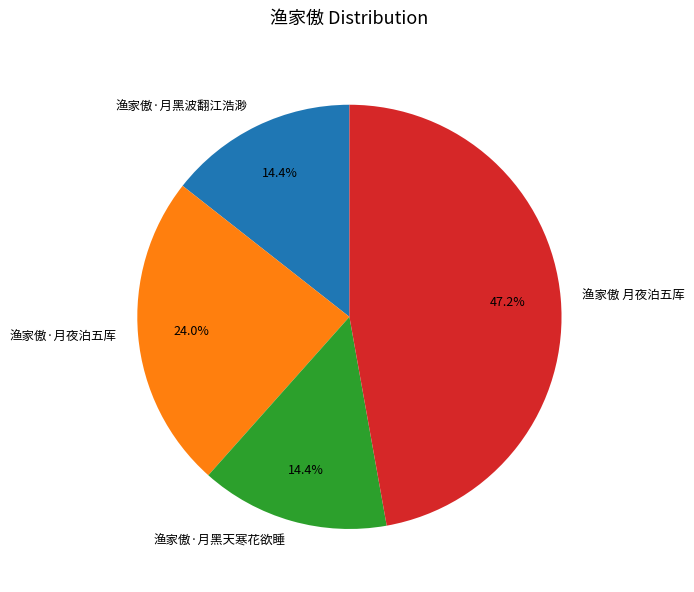

Between 渔家傲 月夜泊五厍 and 渔家傲·月黑波翻江浩渺, which is larger?

渔家傲 月夜泊五厍